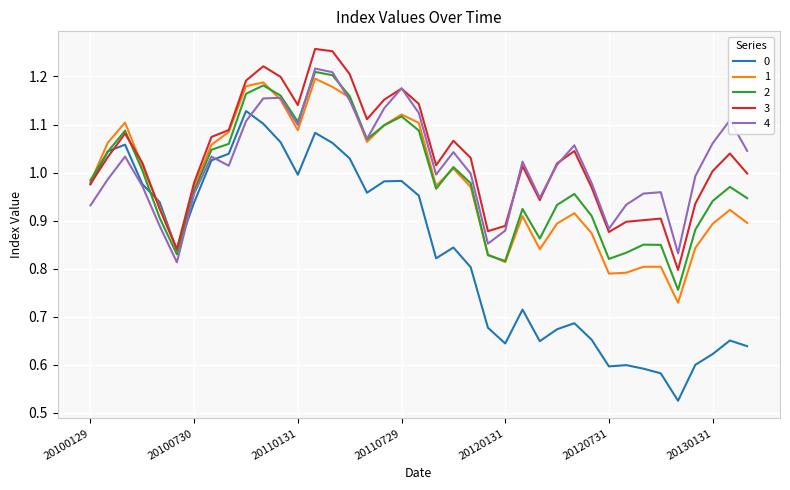

At which category does 1 reach its first local peak?

20100331